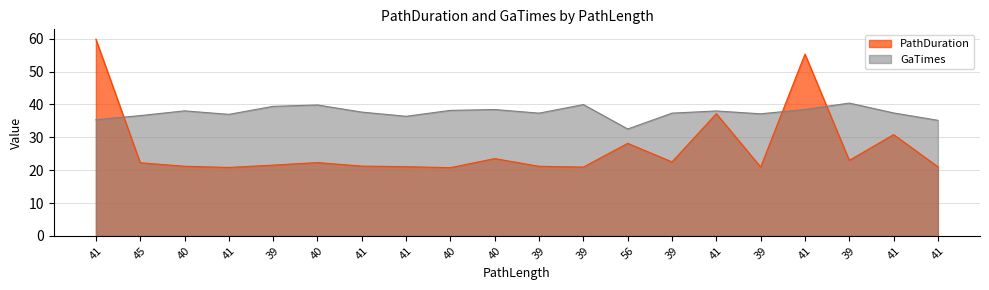

Where is the first local minimum for GaTimes?

41